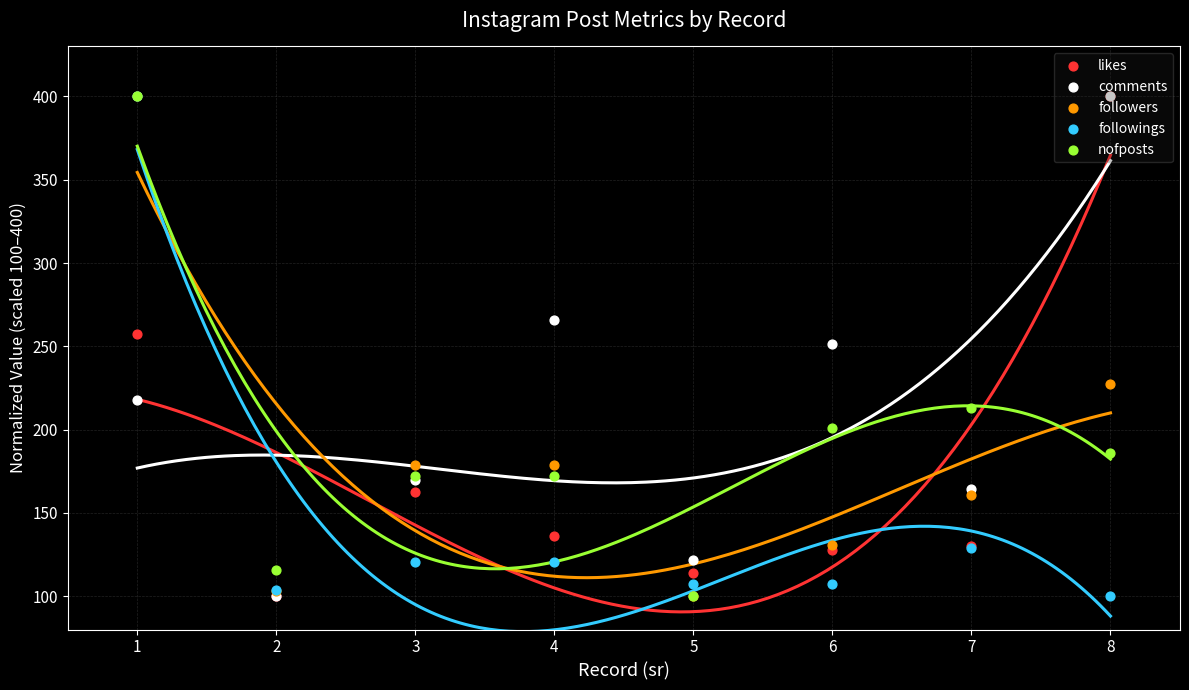

At which category is the sum across all series the highest?

1